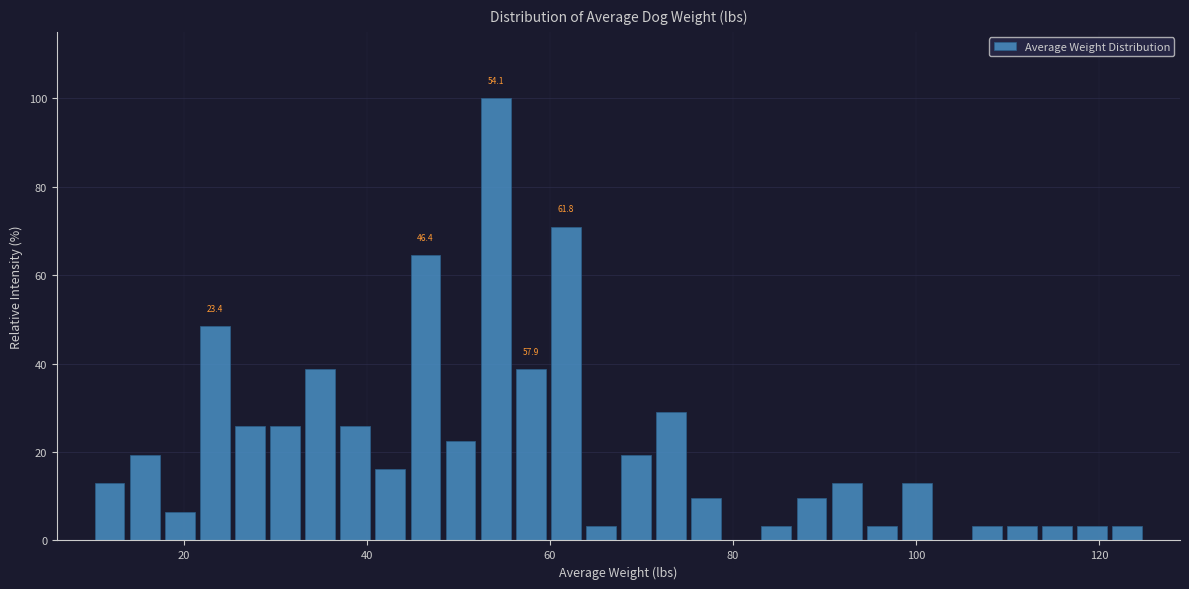

Around what value on the x-axis is the tallest bar? Give the approximate position of its centre, as read against the axis.

54